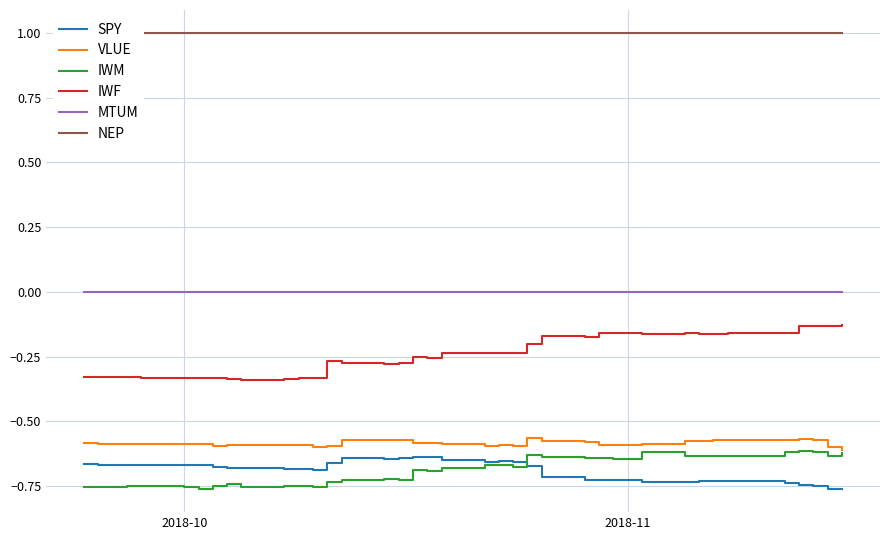

True or false: VLUE and MTUM cross at least once.

False